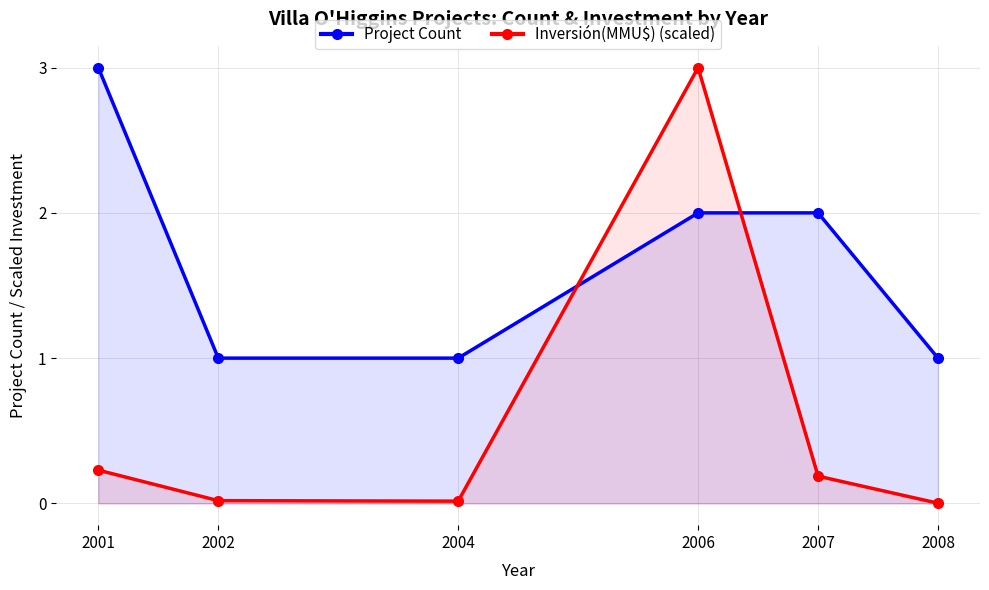

What is the difference between the maximum and second lowest values in the Inversión(MMU$) (scaled) series?

3.0